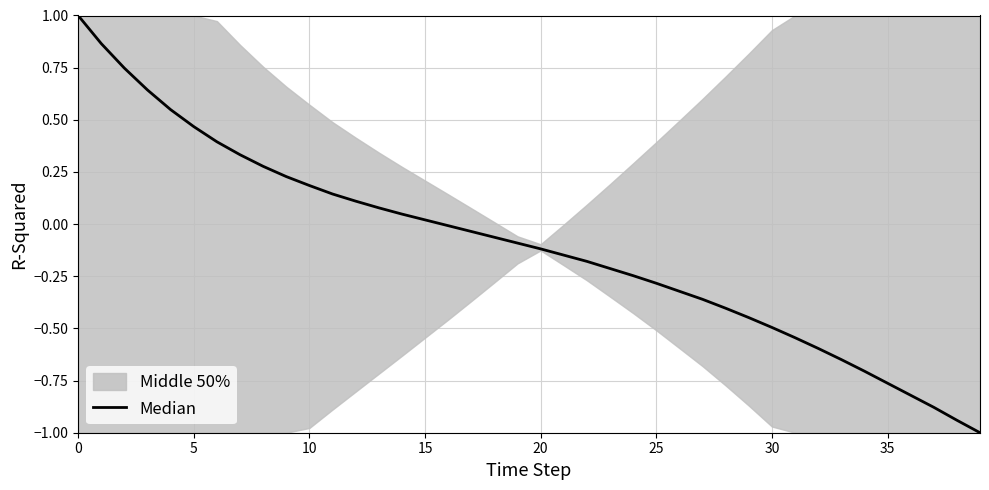

How many values are below 0?

24